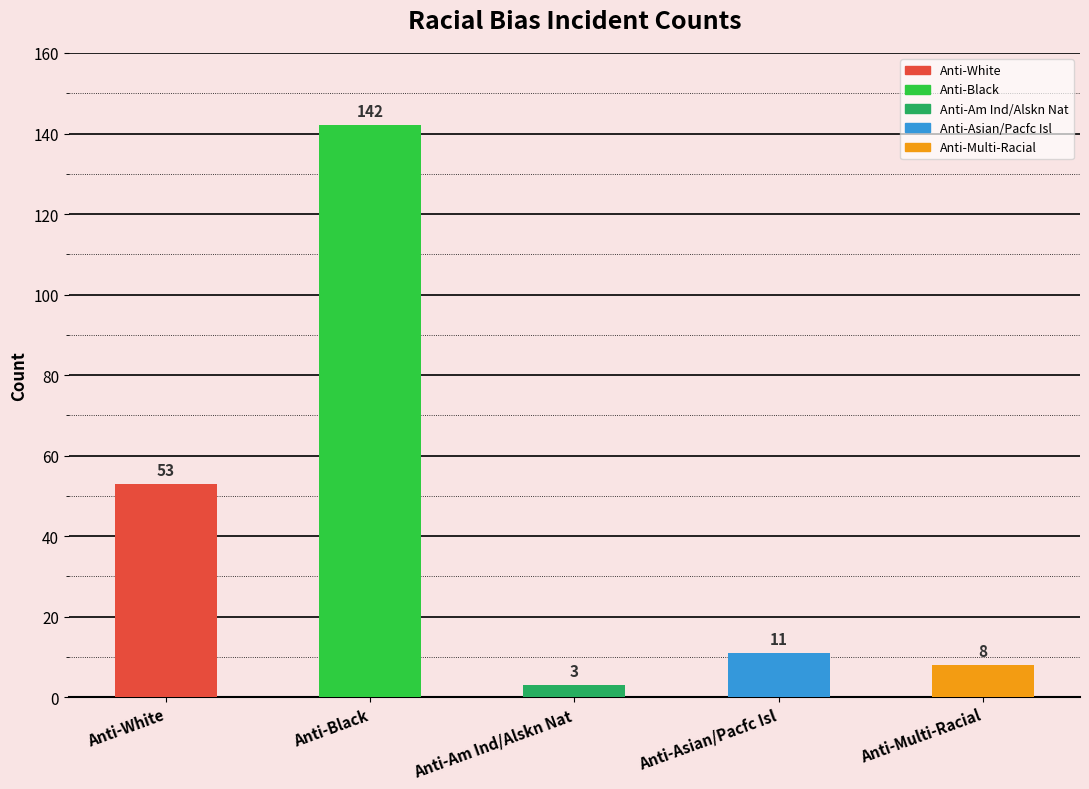

Count the number of data series in this chart.

1